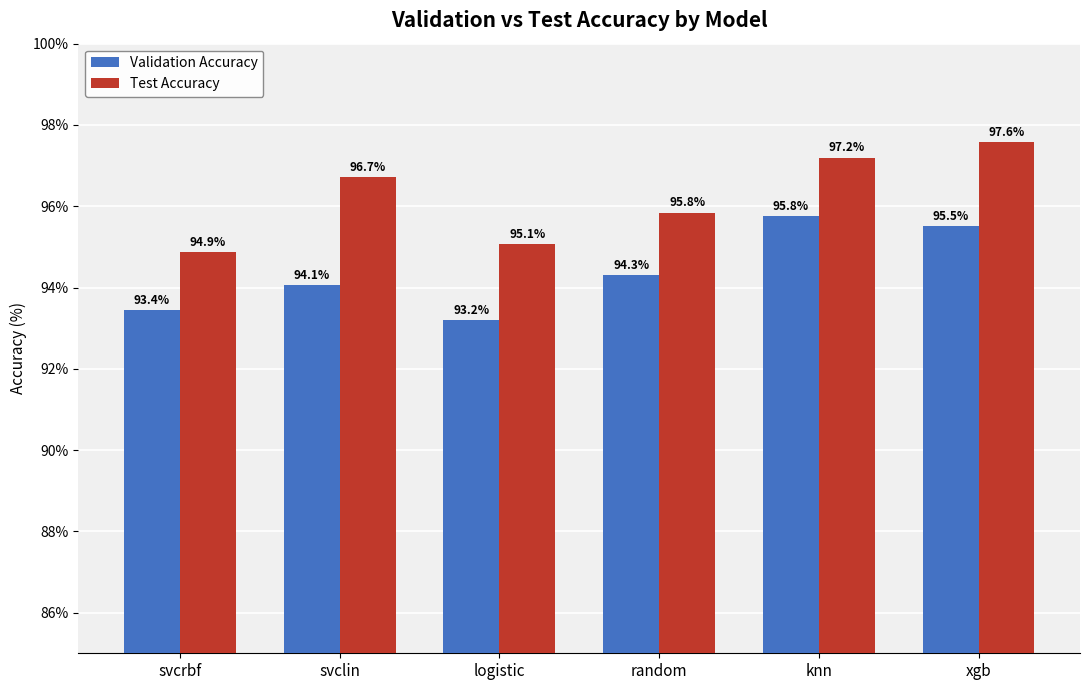

How many data points in Test Accuracy are above 96?

3